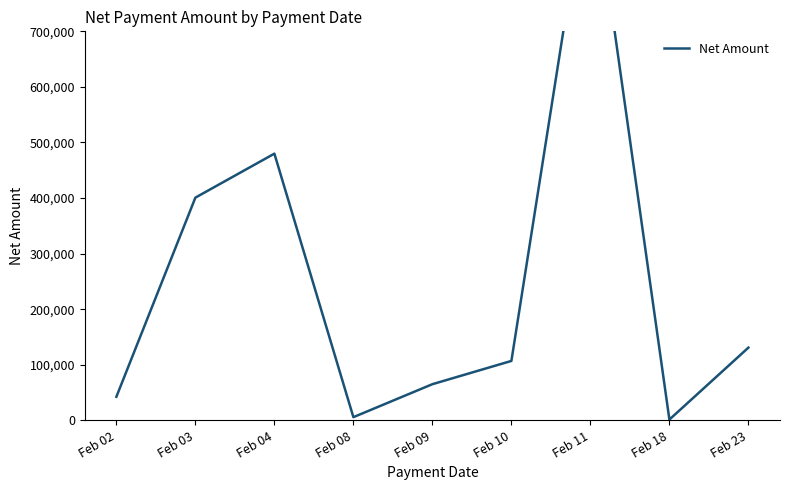

List the labels in order of value, smallest first.

Feb 18, Feb 08, Feb 02, Feb 09, Feb 10, Feb 23, Feb 03, Feb 04, Feb 11